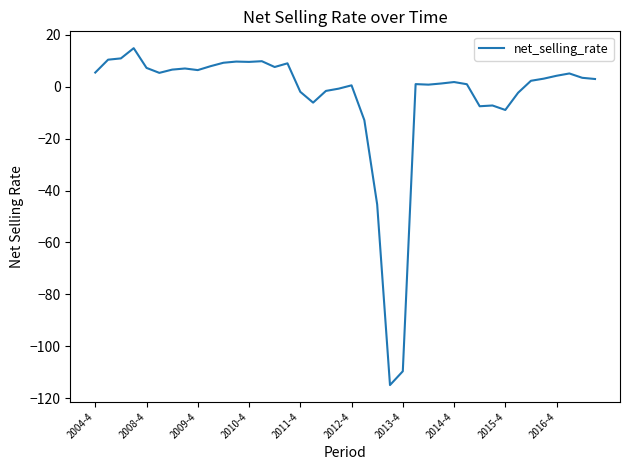

What is the greatest value displayed?

14.9